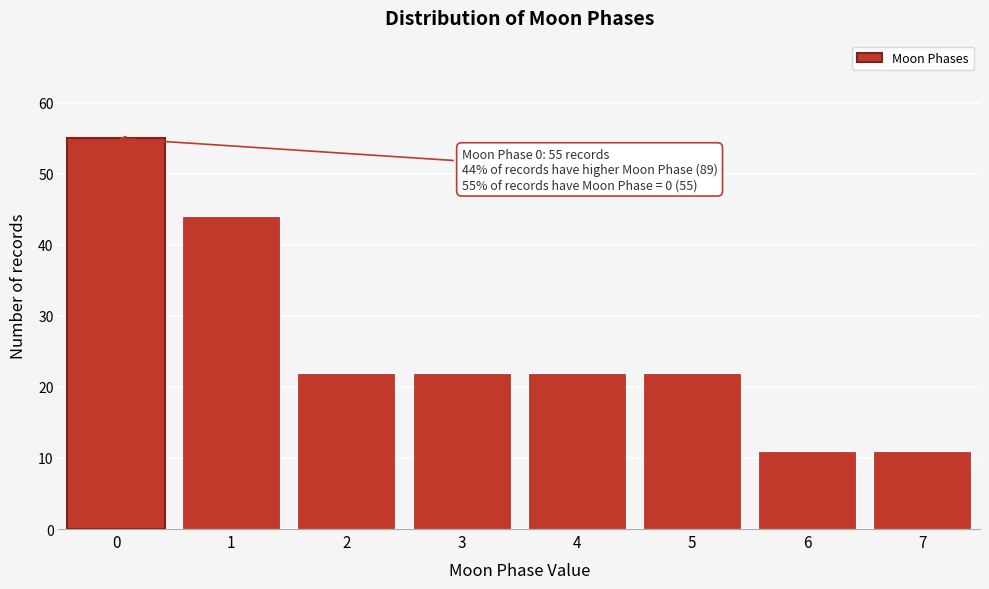

Reading left to right, transcribe all the data shown in this chart.

0=55	1=44	2=22	3=22	4=22	5=22	6=11	7=11